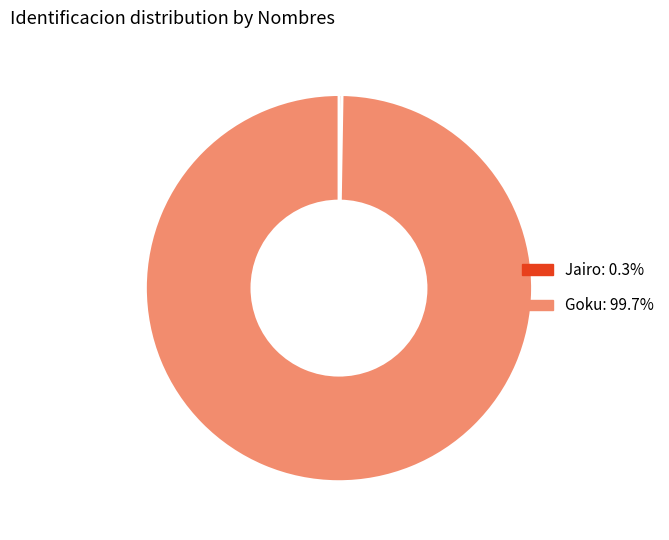

Does Goku represent more than half of the total?

Yes